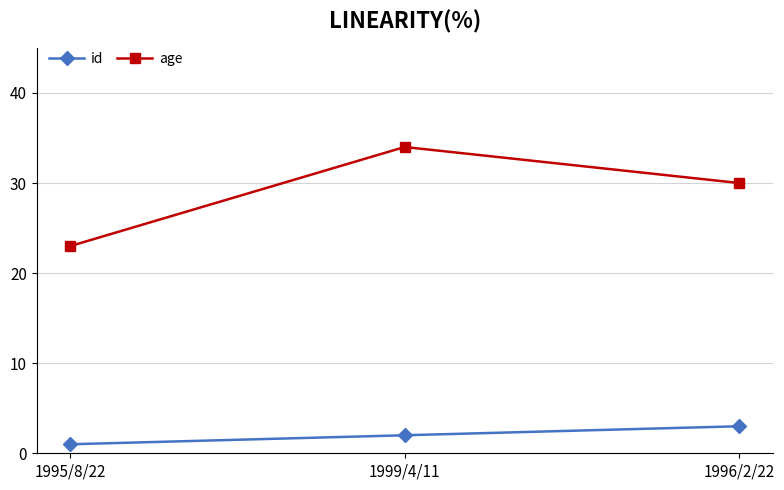

Which series has the largest range (max minus min)?

age